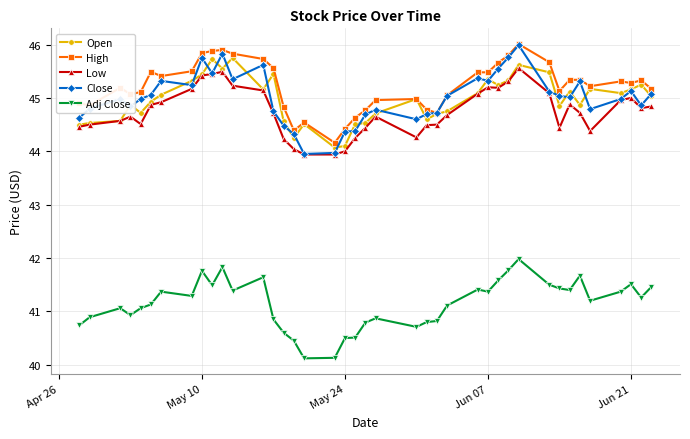

What is the maximum value shown in the chart?

46.0